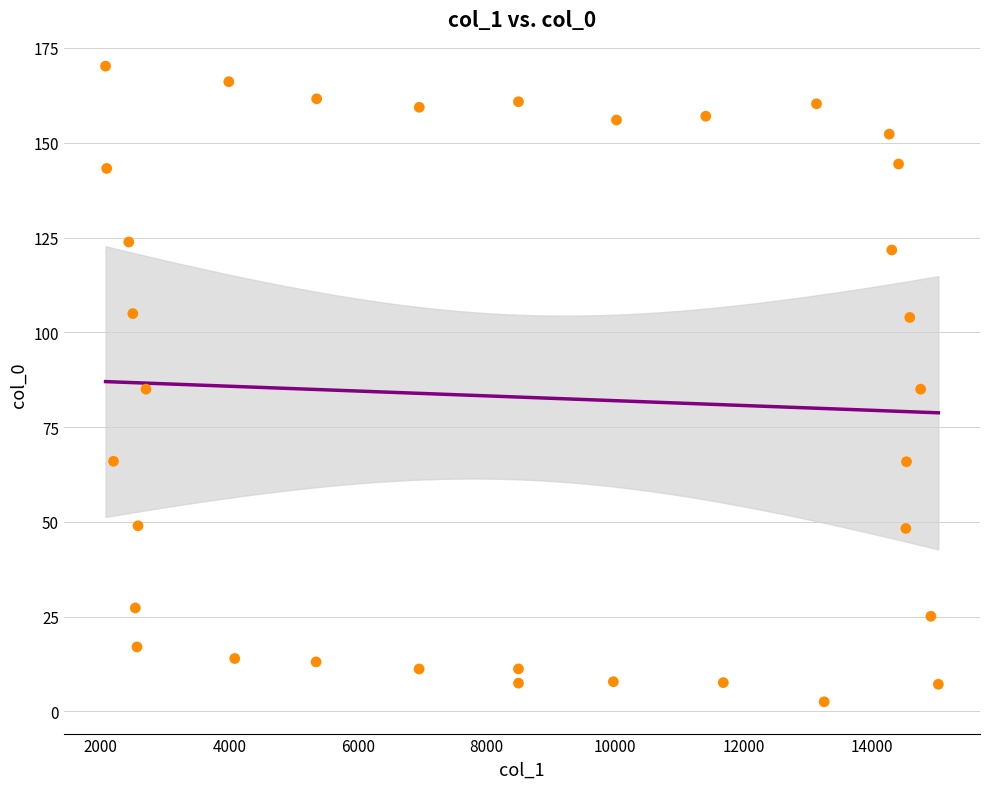

What is the range of Y values (max minus min)?

167.7